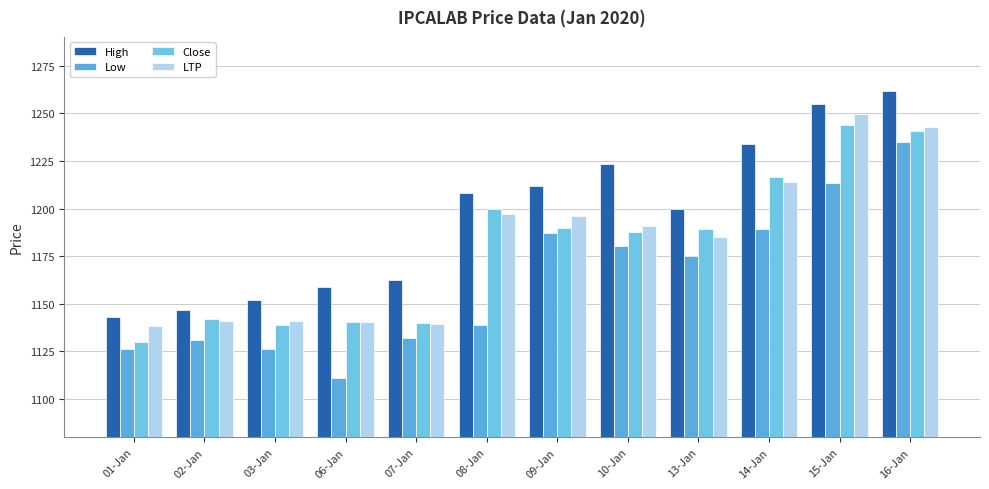

The LTP series shows 1249.7 at 15-Jan. True or false?

True